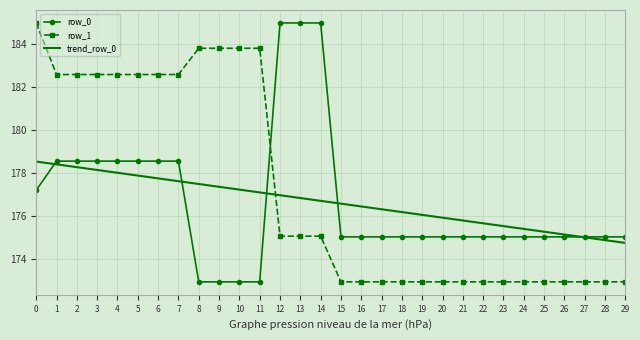

Reading left to right, transcribe all the data shown in this chart.

row_0: 0=177.2	1=178.6	2=178.6	3=178.6	4=178.6	5=178.6	6=178.6	7=178.6	8=172.9	9=172.9	10=172.9	11=172.9	12=185.0	13=185.0	14=185.0	15=175.0	16=175.0	17=175.0	18=175.0	19=175.0	20=175.0	21=175.0	22=175.0	23=175.0	24=175.0	25=175.0	26=175.0	27=175.0	28=175.0	29=175.0
row_1: 0=185.0	1=182.6	2=182.6	3=182.6	4=182.6	5=182.6	6=182.6	7=182.6	8=183.8	9=183.8	10=183.8	11=183.8	12=175.1	13=175.1	14=175.1	15=172.9	16=172.9	17=172.9	18=172.9	19=172.9	20=172.9	21=172.9	22=172.9	23=172.9	24=172.9	25=172.9	26=172.9	27=172.9	28=172.9	29=172.9
trend_row_0: 0=178.5	1=178.4	2=178.3	3=178.1	4=178.0	5=177.9	6=177.7	7=177.6	8=177.5	9=177.4	10=177.2	11=177.1	12=177.0	13=176.8	14=176.7	15=176.6	16=176.4	17=176.3	18=176.2	19=176.1	20=175.9	21=175.8	22=175.7	23=175.5	24=175.4	25=175.3	26=175.1	27=175.0	28=174.9	29=174.7